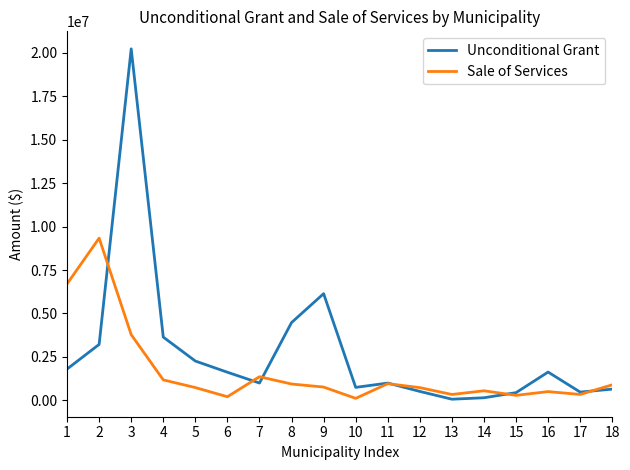

Where do Sale of Services and Unconditional Grant first cross each other?

2 and 3